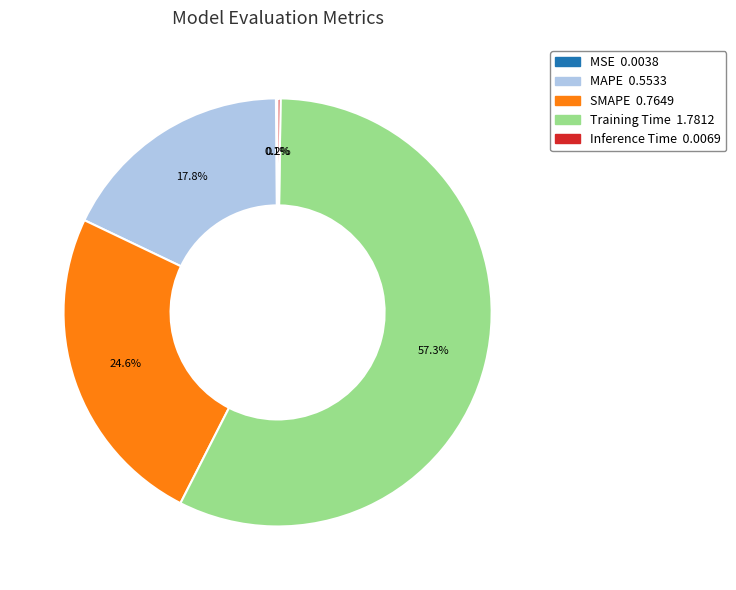

To the nearest percent, what is the combined percentage of MAPE and Training Time?

75%